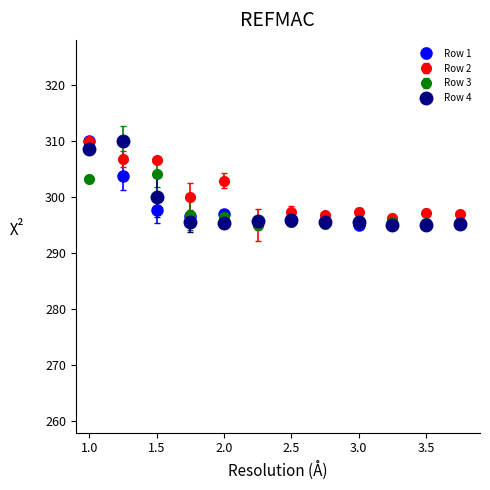

At how many categories does at least one series exceed 305?

3